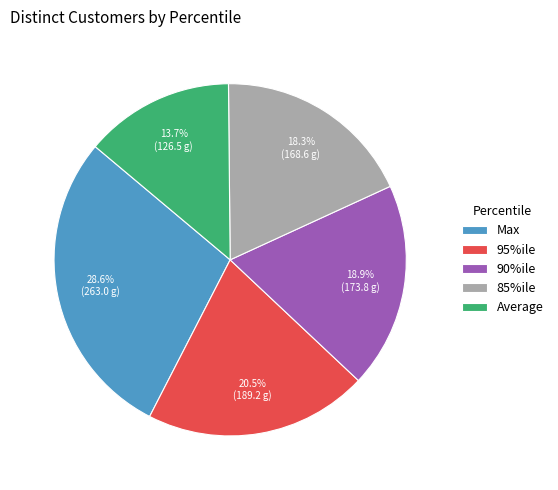

What is the ratio of the value at 85%ile to the value at 90%ile?

1.0